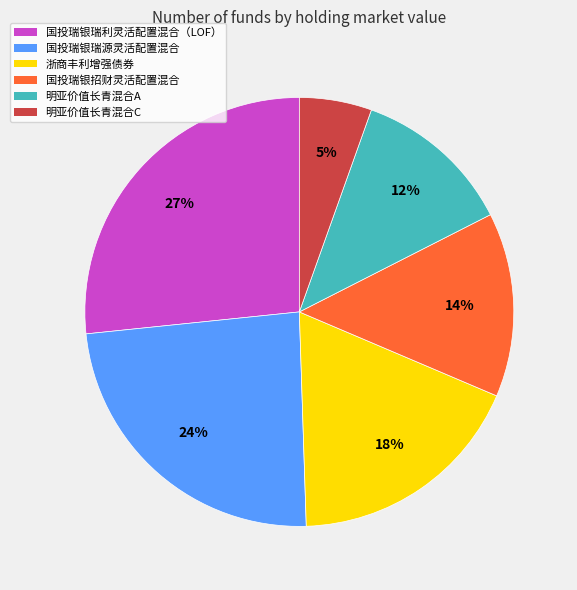

To the nearest percent, what is the average slice percentage?

17%